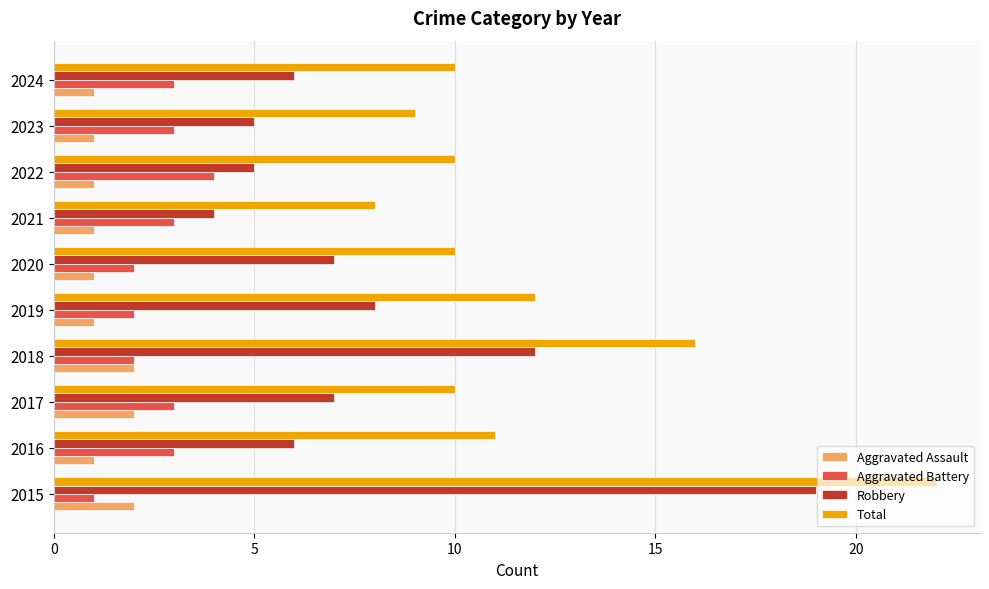

Where is Total nearest to the value 15?

2018